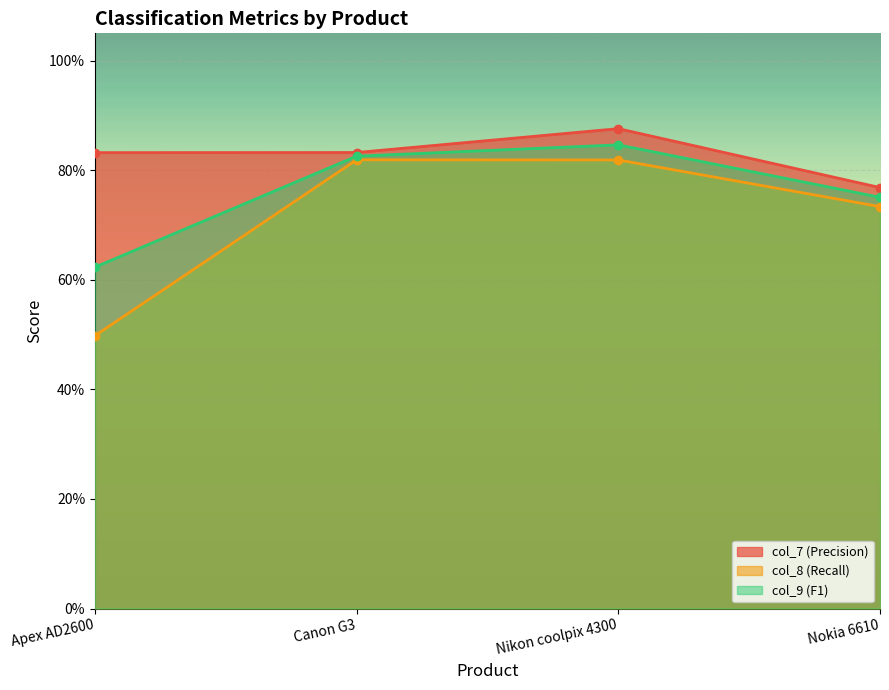

At which label is col_9 (F1) closest to 0?

Apex AD2600